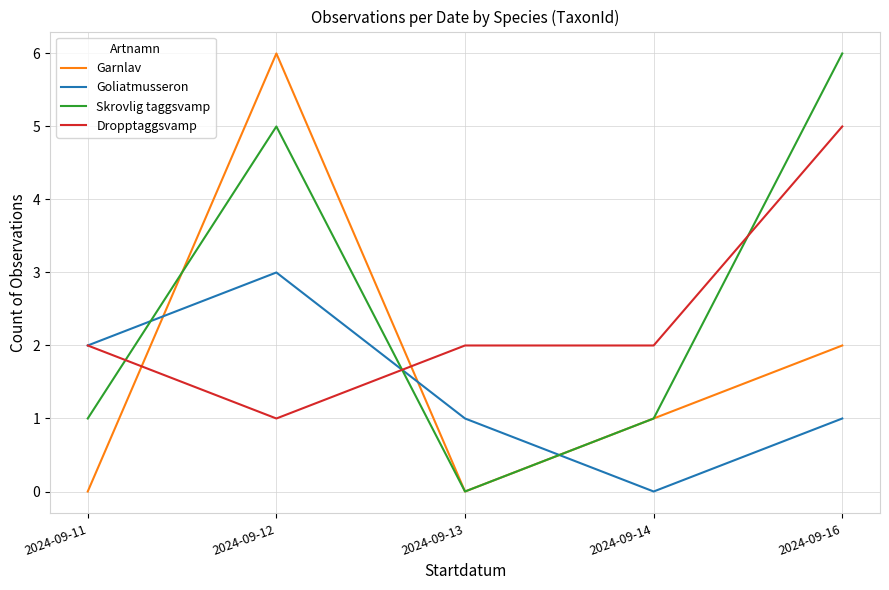

Does the chart have visible grid lines?

Yes